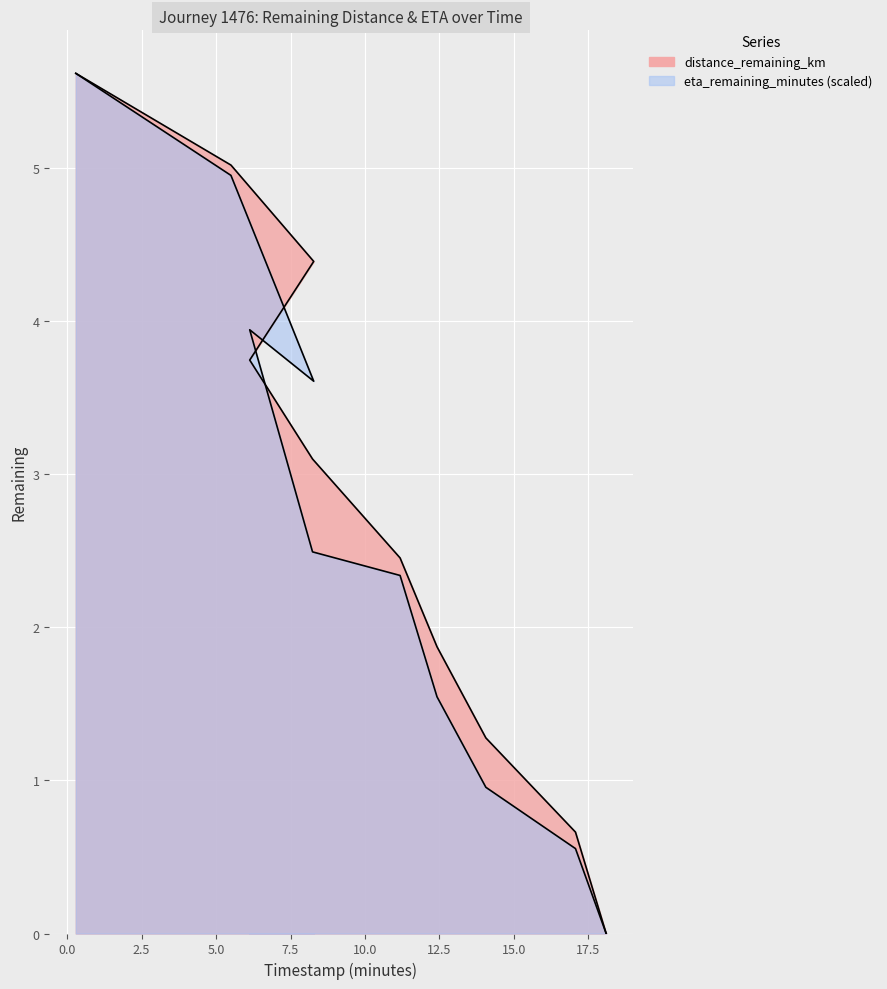

Between which two adjacent categories do distance_remaining_km and eta_remaining_minutes first intersect?

8.28 and 6.13